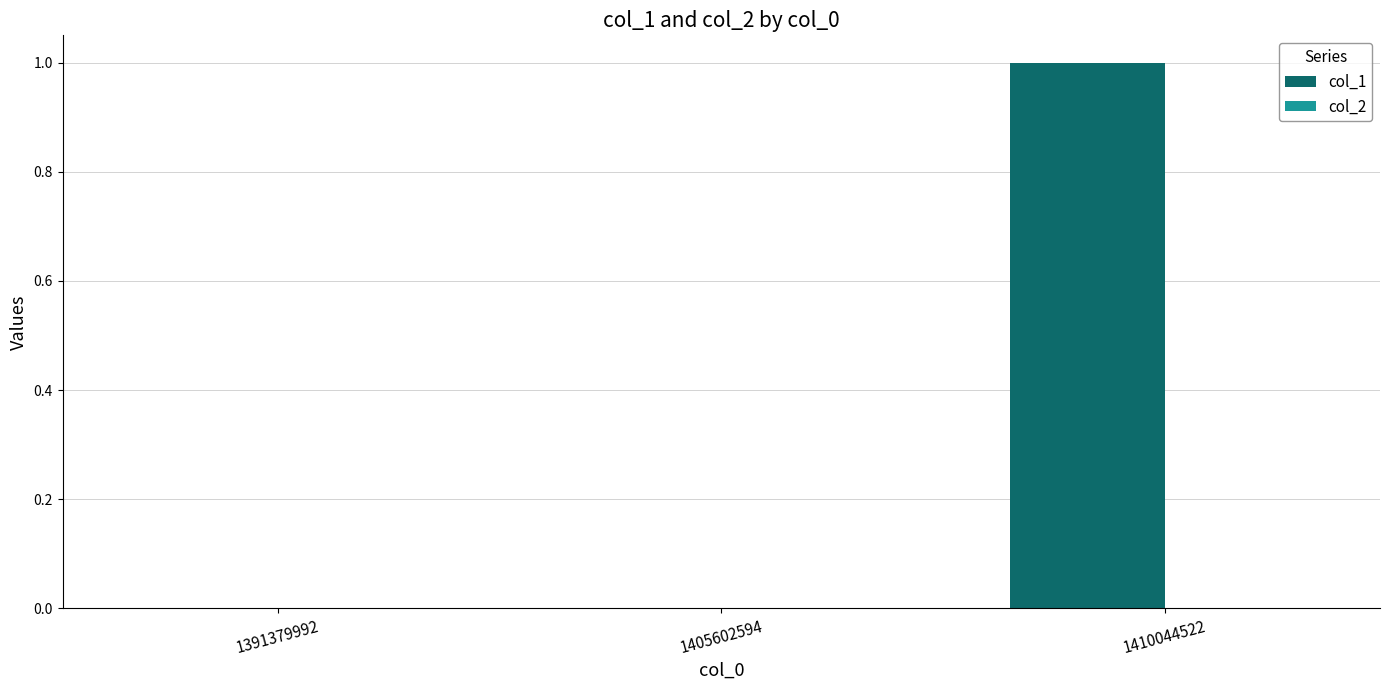

Reading left to right, extract all data points from this chart.

1391379992=0	1405602594=0	1410044522=1